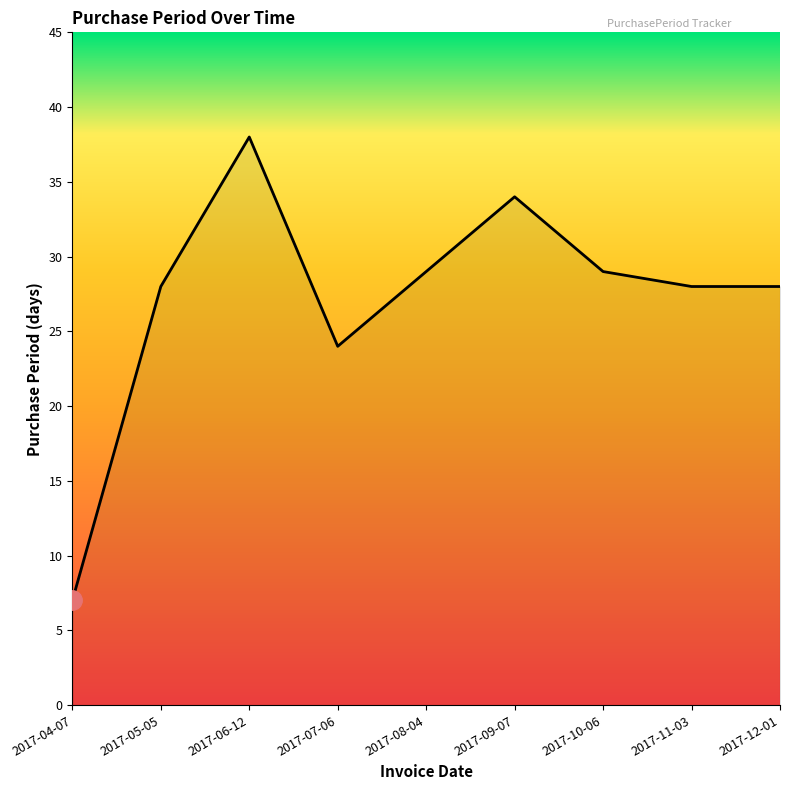

What is the greatest value displayed?

38